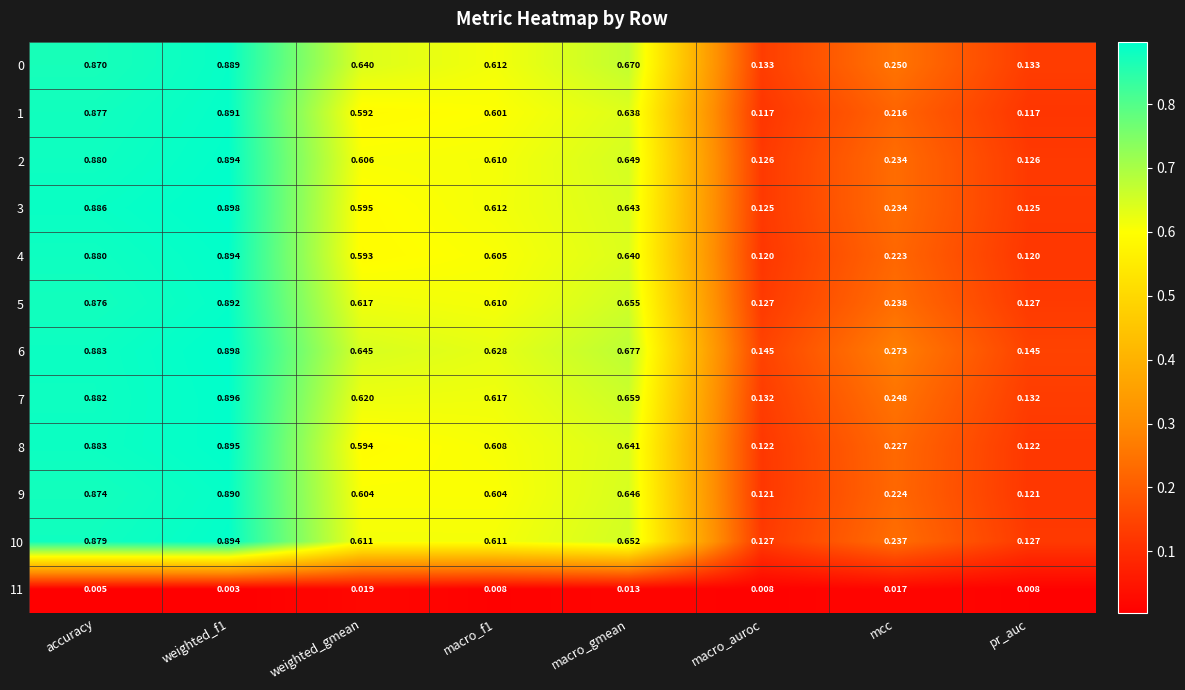

Is the value of 11 at weighted_gmean greater than the value of 5 at pr_auc?

No